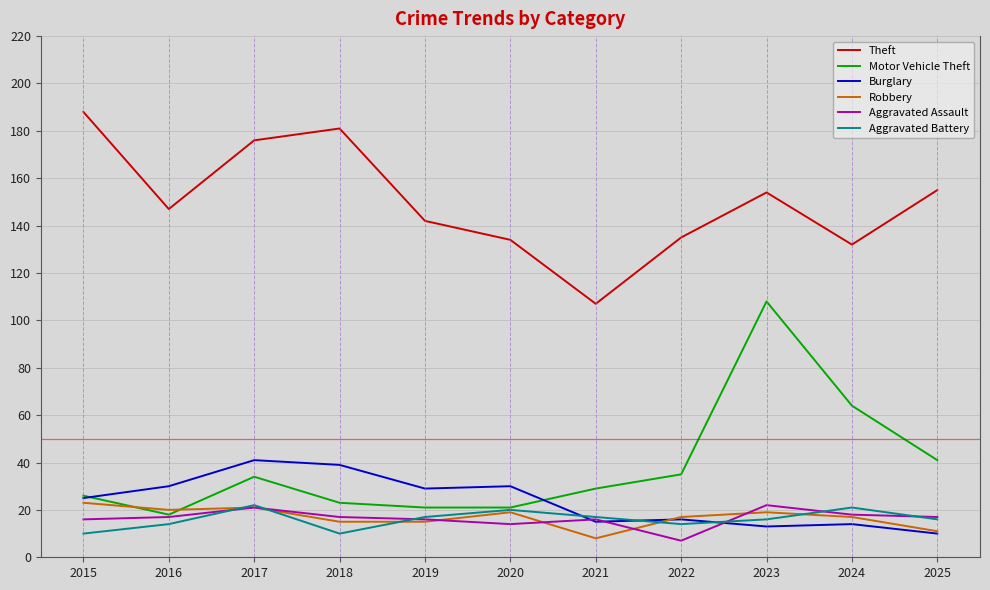

True or false: Motor Vehicle Theft and Theft intersect in this chart.

False